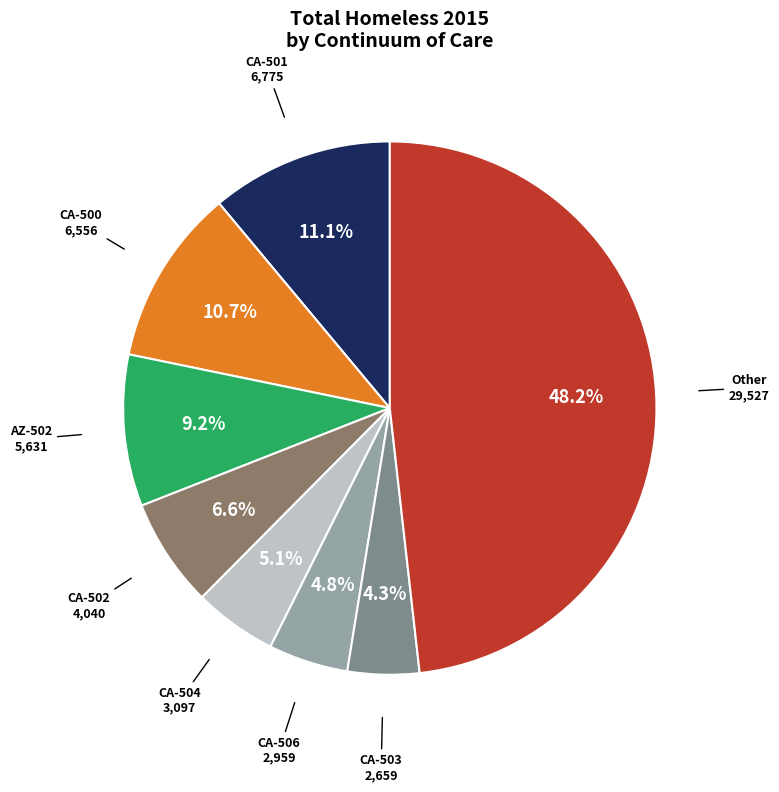

Which category has the biggest portion of the pie?

Other